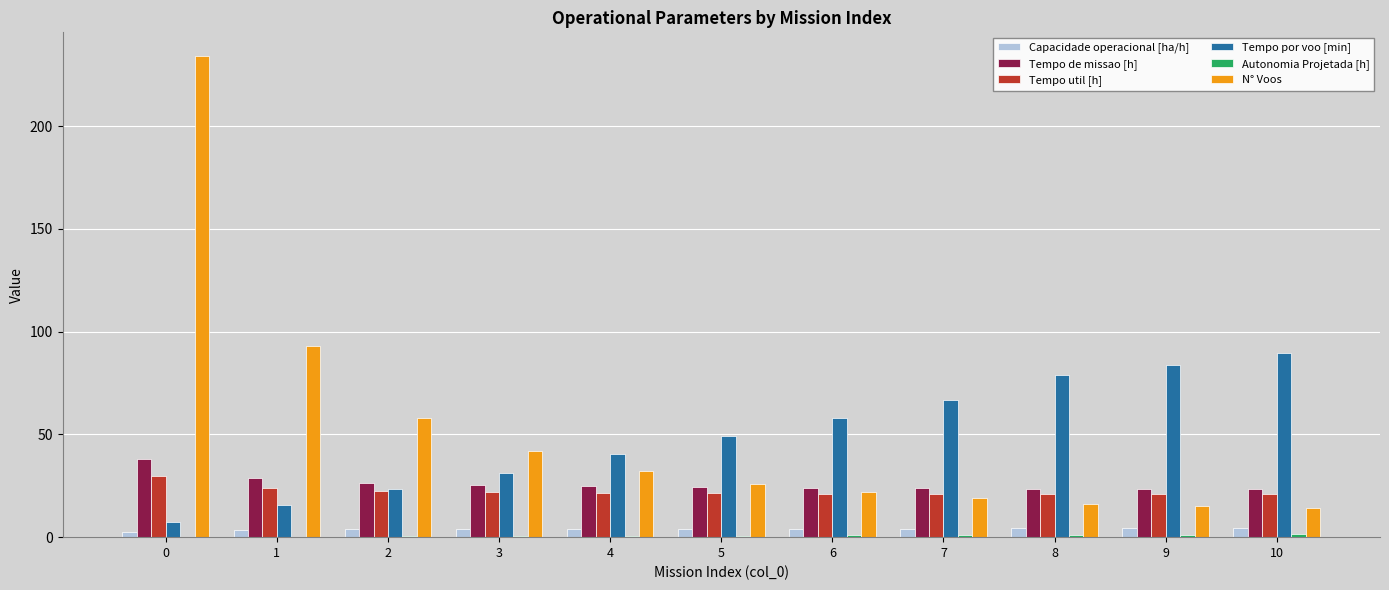

Is the value of Tempo de missao [h] at 4 greater than the value of Capacidade operacional [ha/h] at 9?

Yes